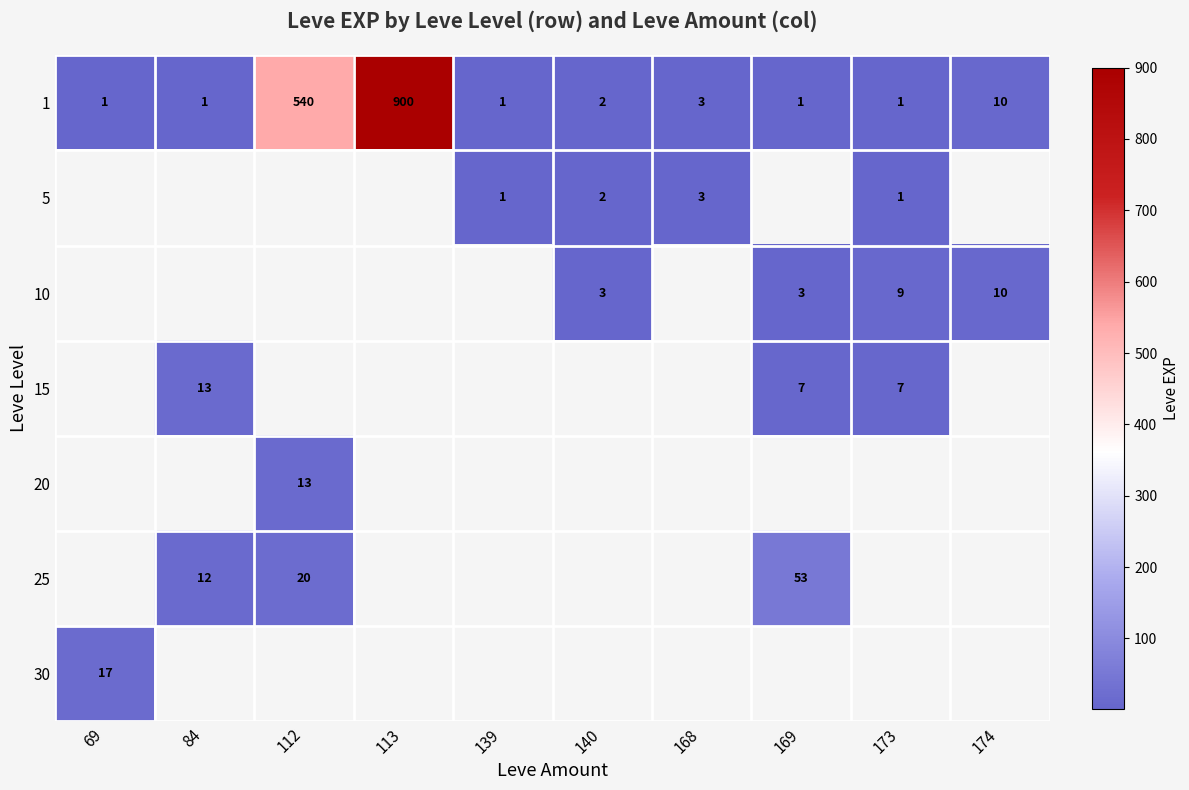

Where is 1 nearest to the value 450?

112